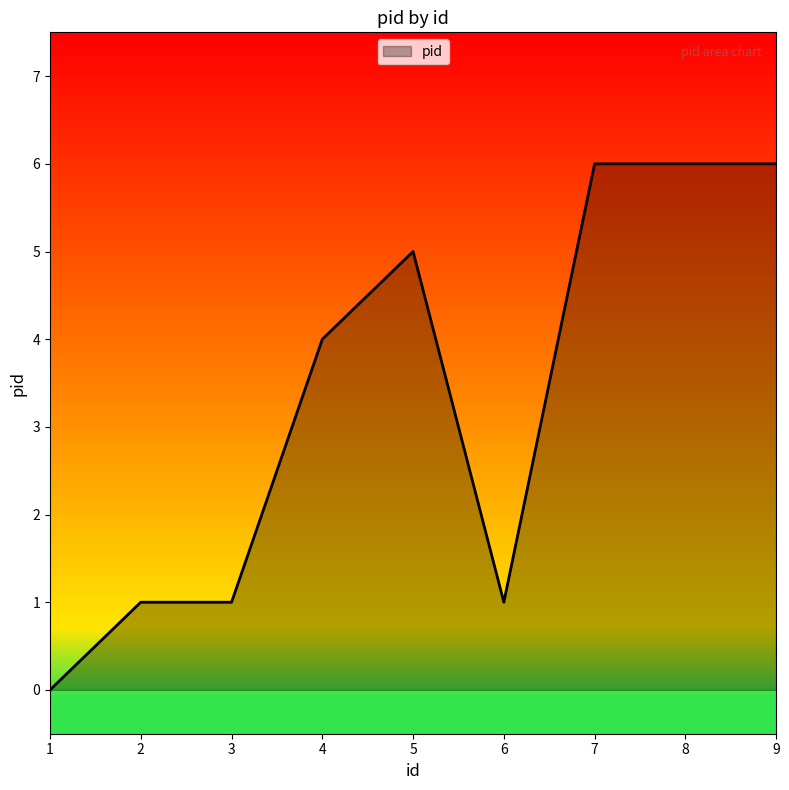

The value at 3 is 2. True or false?

False